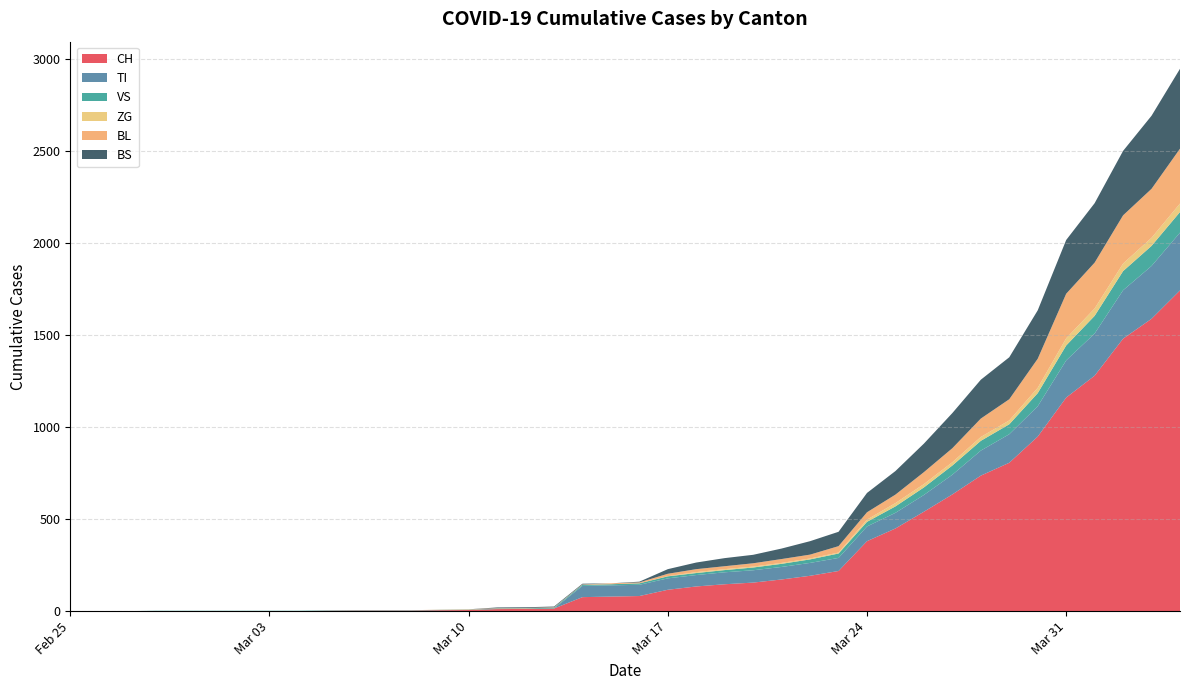

Reading right to left, transcribe all the data shown in this chart.

CH: 39=1742	38=1588	37=1480	36=1279	35=1160	34=948	33=806	32=736	31=634	30=540	29=449	28=380	27=218	26=192	25=172	24=155	23=146	22=134	21=116	20=82	19=79	18=76	17=14	16=12	15=11	14=6	13=5	12=3	11=3	10=3	9=2	8=0	7=0	6=0	5=0	4=0	3=0	2=0	1=0	0=0
TI: 39=314	38=287	37=263	36=229	35=202	34=165	33=155	32=136	31=107	30=91	29=85	28=80	27=71	26=70	25=68	24=67	23=65	22=62	21=62	20=61	19=61	18=61	17=0	16=0	15=0	14=0	13=0	12=0	11=0	10=0	9=0	8=0	7=0	6=0	5=0	4=0	3=0	2=0	1=0	0=0
VS: 39=112	38=109	37=104	36=96	35=81	34=71	33=54	32=53	31=50	30=41	29=35	28=25	27=24	26=19	25=17	24=15	23=12	22=11	21=11	20=8	19=6	18=6	17=5	16=3	15=3	14=2	13=2	12=2	11=2	10=2	9=2	8=2	7=2	6=2	5=2	4=2	3=2	2=0	1=0	0=0
ZG: 39=46	38=44	37=41	36=40	35=39	34=29	33=21	32=21	31=18	30=18	29=18	28=12	27=5	26=5	25=5	24=5	23=5	22=5	21=1	20=0	19=0	18=0	17=0	16=0	15=0	14=0	13=0	12=0	11=0	10=0	9=0	8=0	7=0	6=0	5=0	4=0	3=0	2=0	1=0	0=0
BL: 39=298	38=266	37=262	36=249	35=242	34=158	33=115	32=100	31=76	30=65	29=46	28=40	27=35	26=21	25=21	24=18	23=16	22=16	21=13	20=5	19=5	18=2	17=2	16=2	15=2	14=2	13=1	12=0	11=0	10=0	9=0	8=0	7=0	6=0	5=0	4=0	3=0	2=0	1=0	0=0
BS: 39=434	38=397	37=350	36=323	35=292	34=263	33=228	32=211	31=191	30=155	29=128	28=105	27=78	26=73	25=57	24=46	23=44	22=36	21=25	20=4	19=0	18=4	17=4	16=4	15=4	14=0	13=0	12=0	11=0	10=0	9=0	8=0	7=0	6=0	5=0	4=0	3=0	2=0	1=0	0=0